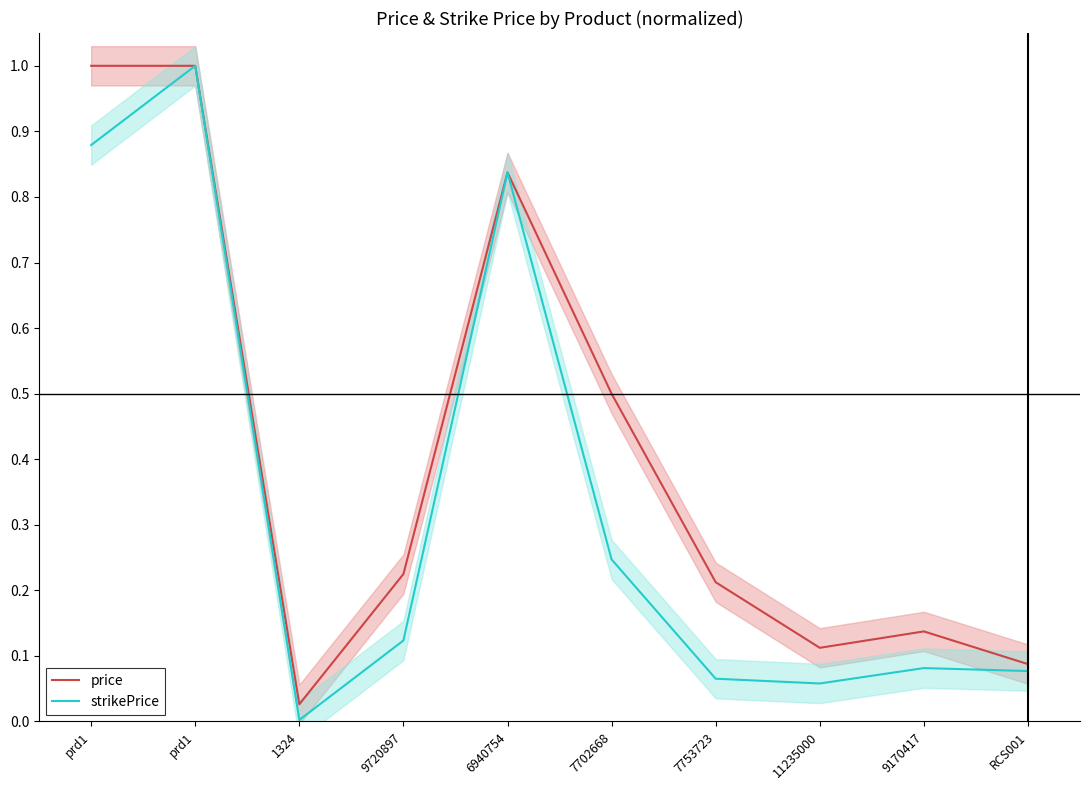

What is the label of the 10th point from the right?

prd1